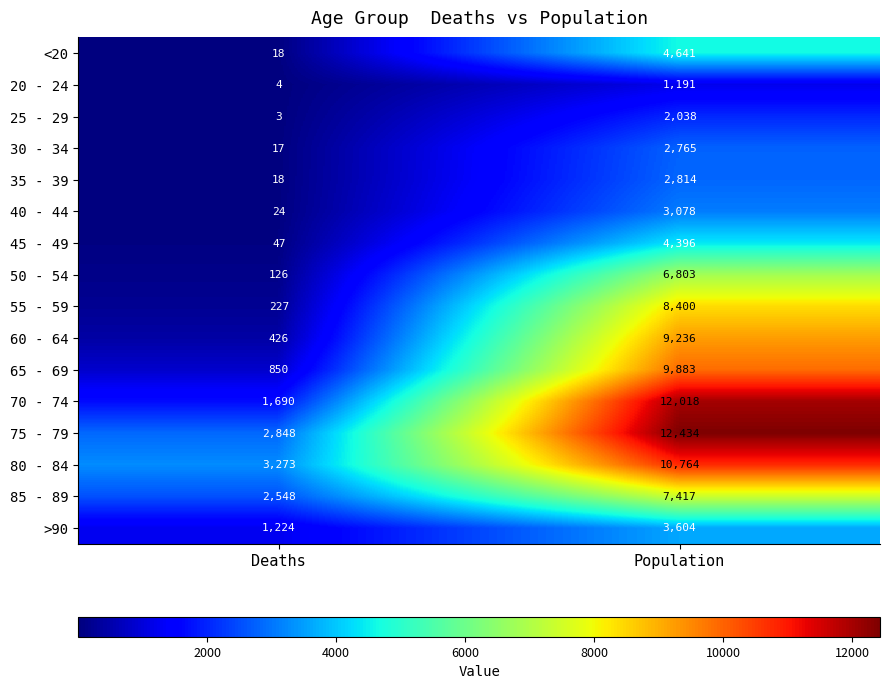

At how many categories does at least one series exceed 4933?

1